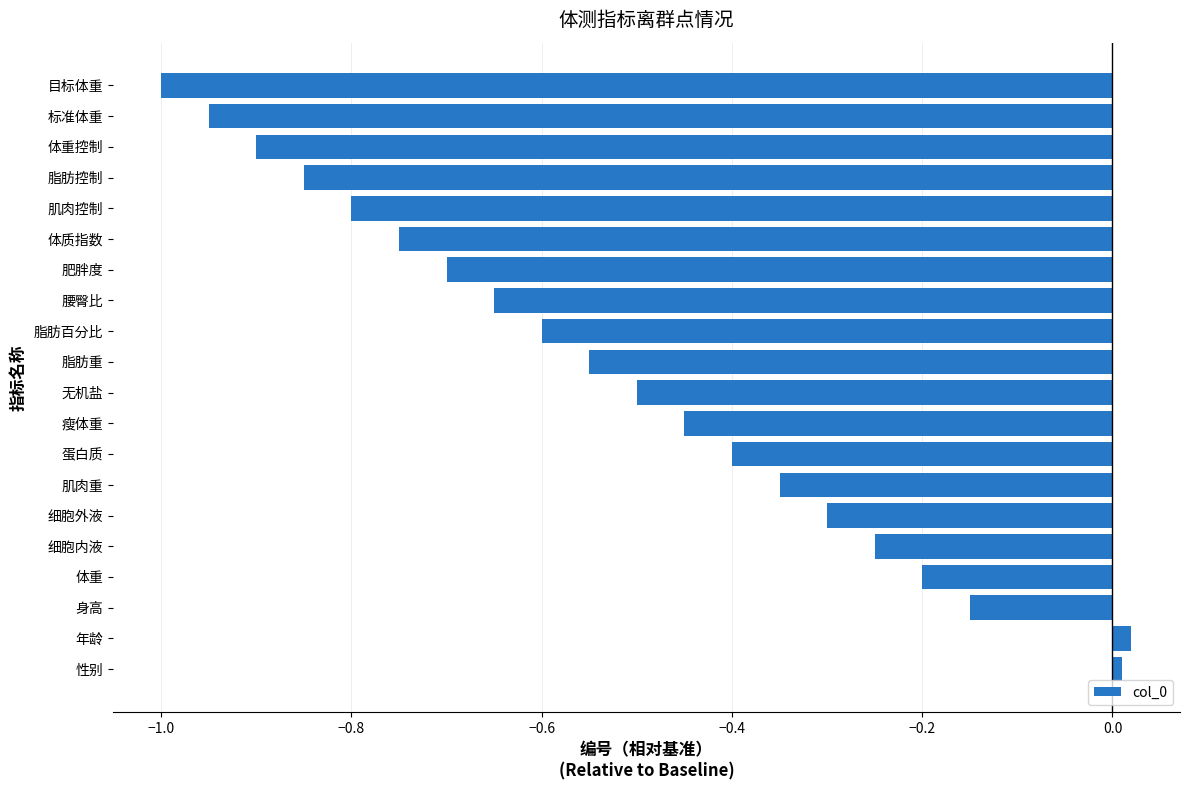

What is the minimum value shown in the chart?

-1.0